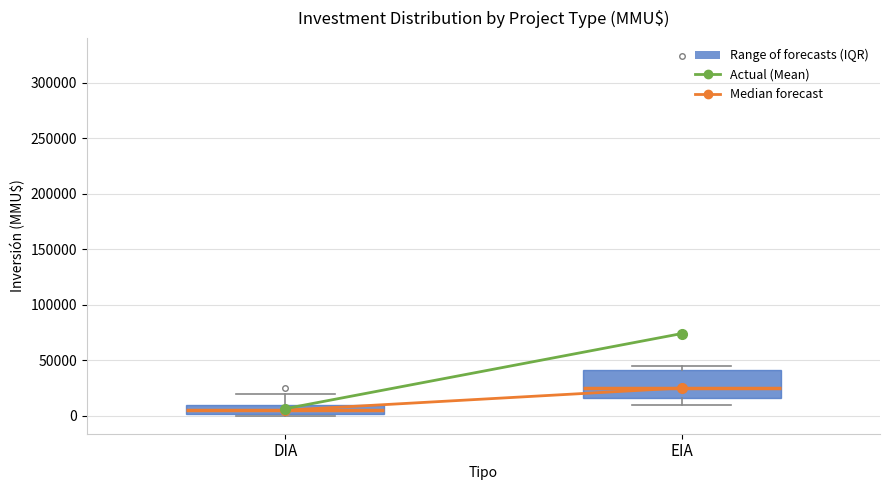

Reading left to right, transcribe this box plot: for each box, give where its median line is, the range the box spans, and where its two whiskers end, as read against the y-axis. The values are not printed on the chart, so give them approximately, as read against the axis.

DIA: median 5000, box 0 to 10000, whiskers 0 (just below the box's lower edge) to 20000
EIA: median 25000, box 15000 to 40000, whiskers 10000 to 45000